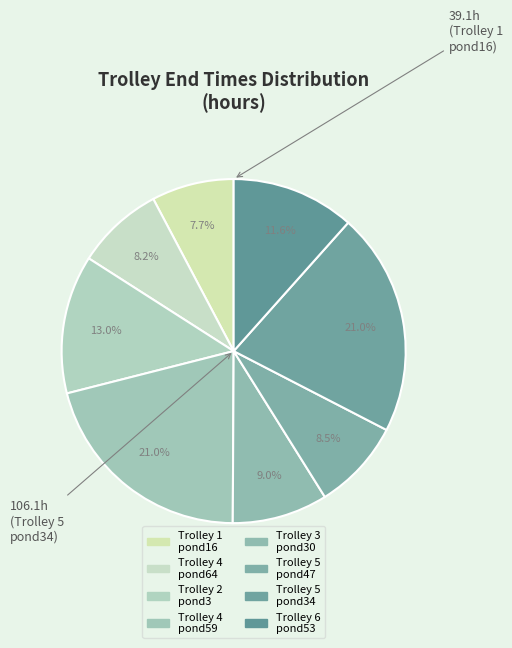

Which category has the biggest portion of the pie?

Trolley 5
pond34